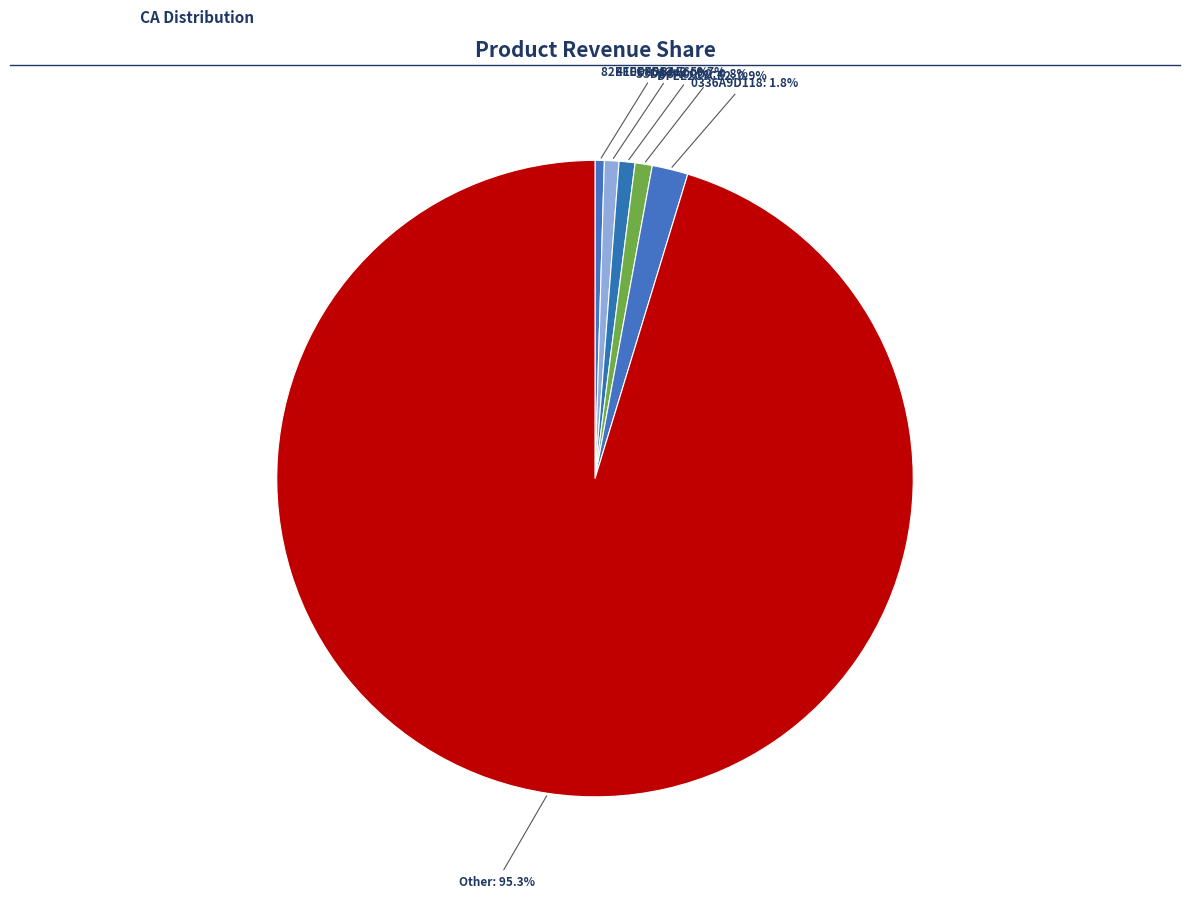

To the nearest percent, what is the difference between the 410EFDBAE6 and 0336A9D118 slice percentages?

1%